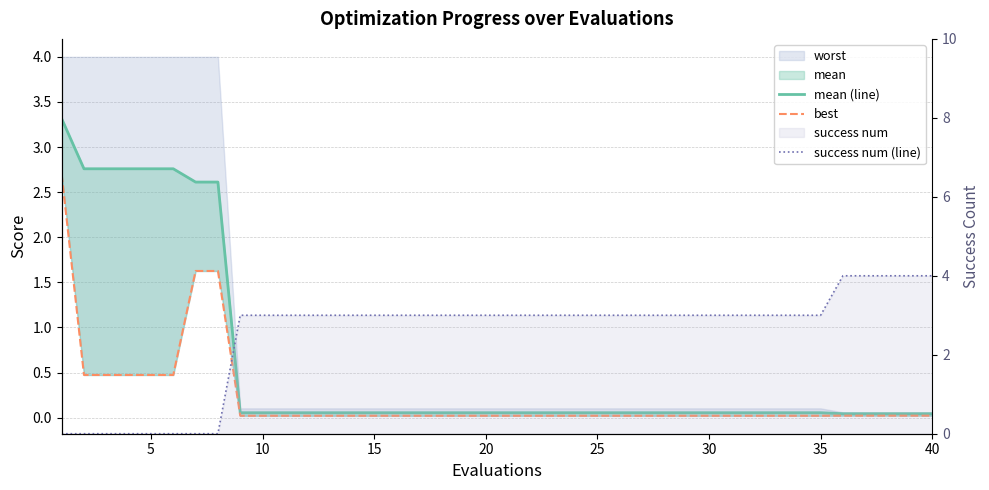

How many data points does each series have?

40